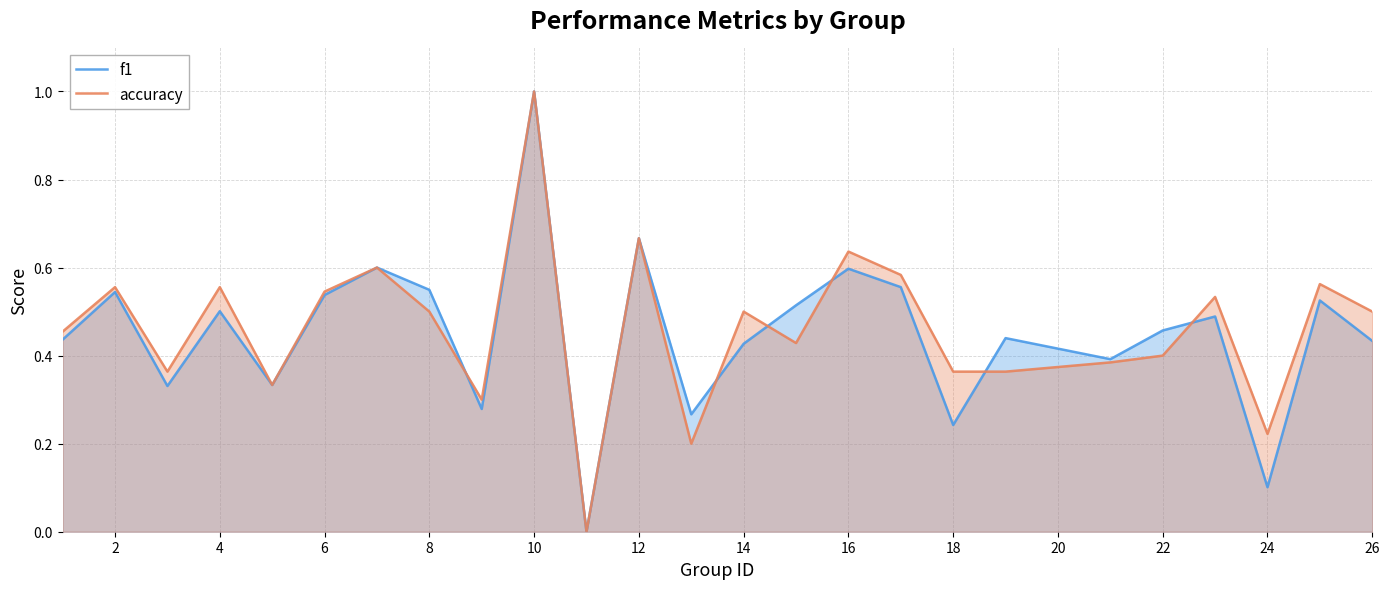

Which series has the widest spread of values?

f1